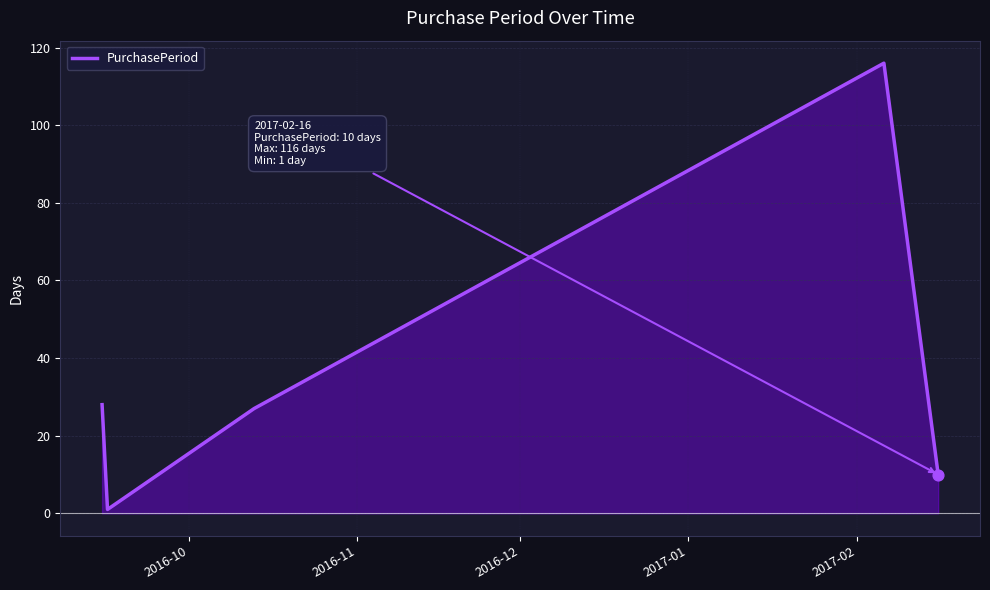

Which has a higher value, 2016-11 or 2017-02?

2017-02